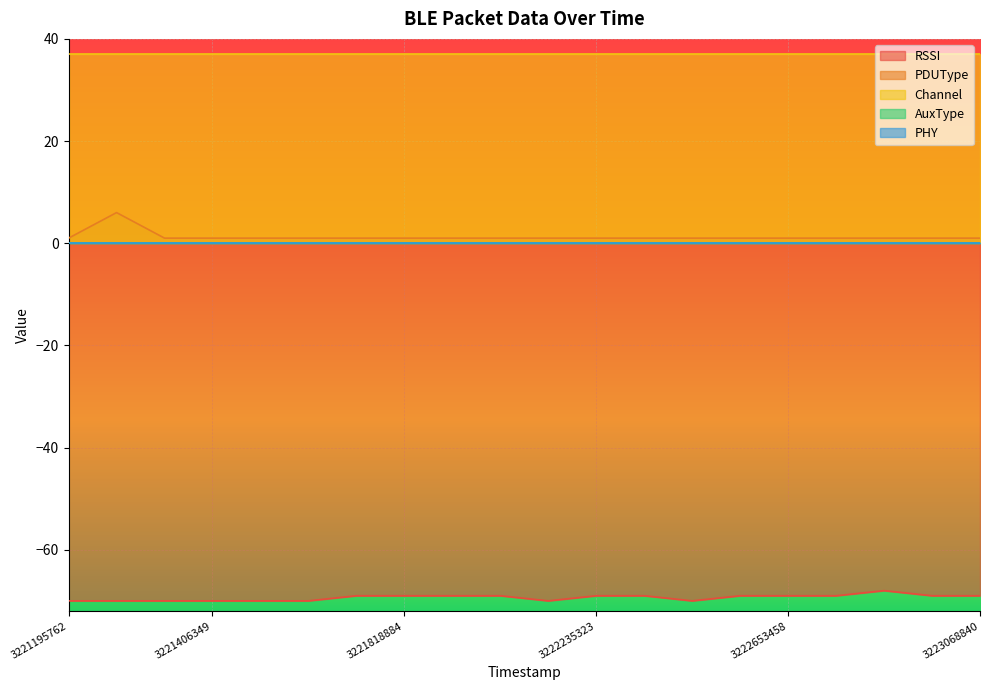

Count the number of data series in this chart.

5